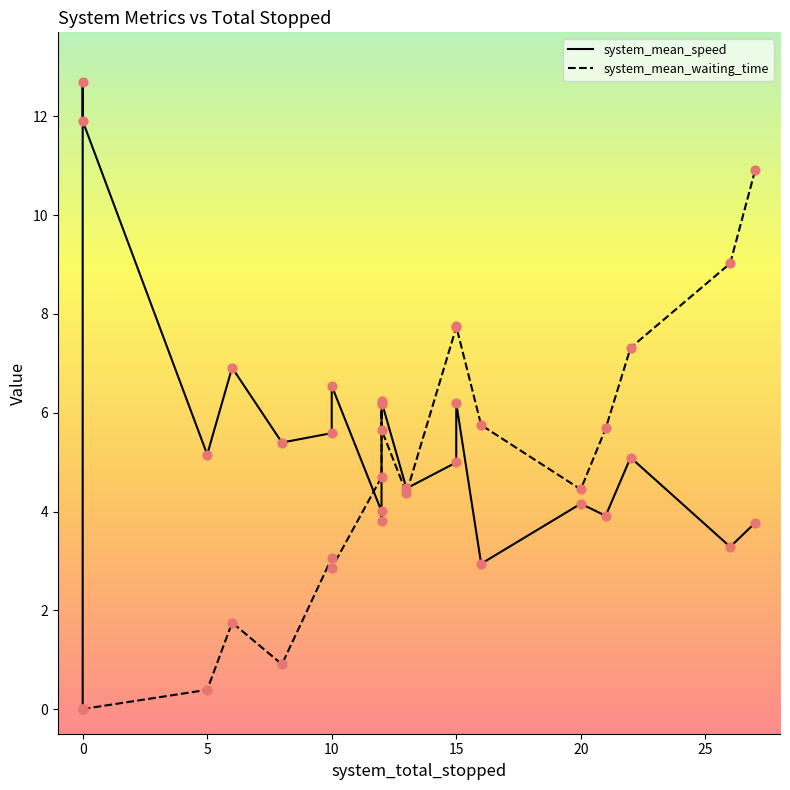

Which series contains the highest Y value?

system_mean_speed